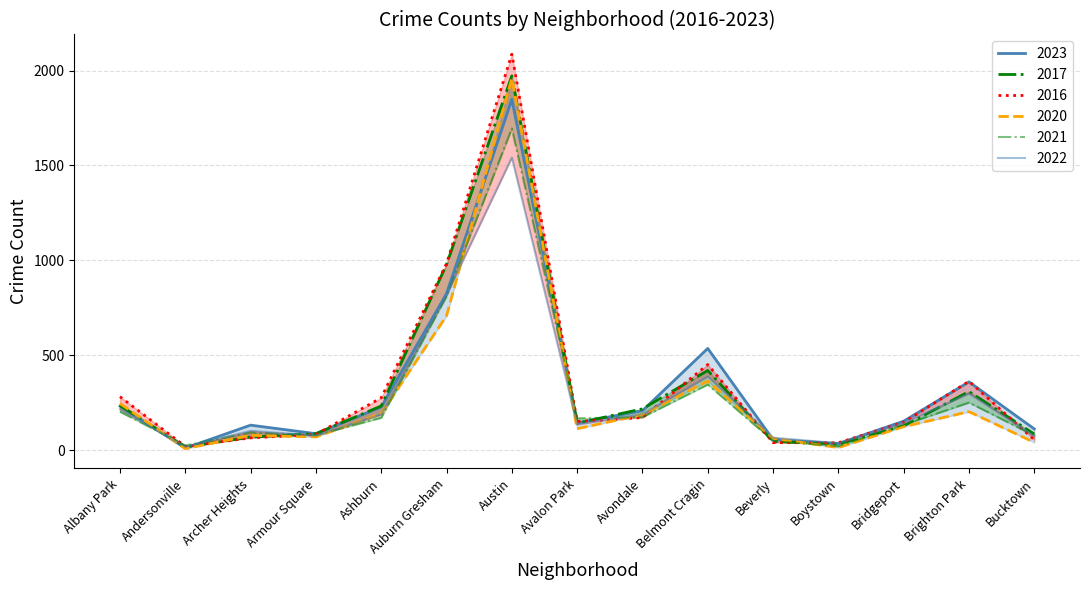

Rank the categories by 2021 value from highest to lowest.

Austin, Auburn Gresham, Belmont Cragin, Brighton Park, Albany Park, Avondale, Ashburn, Avalon Park, Bridgeport, Archer Heights, Armour Square, Bucktown, Beverly, Andersonville, Boystown